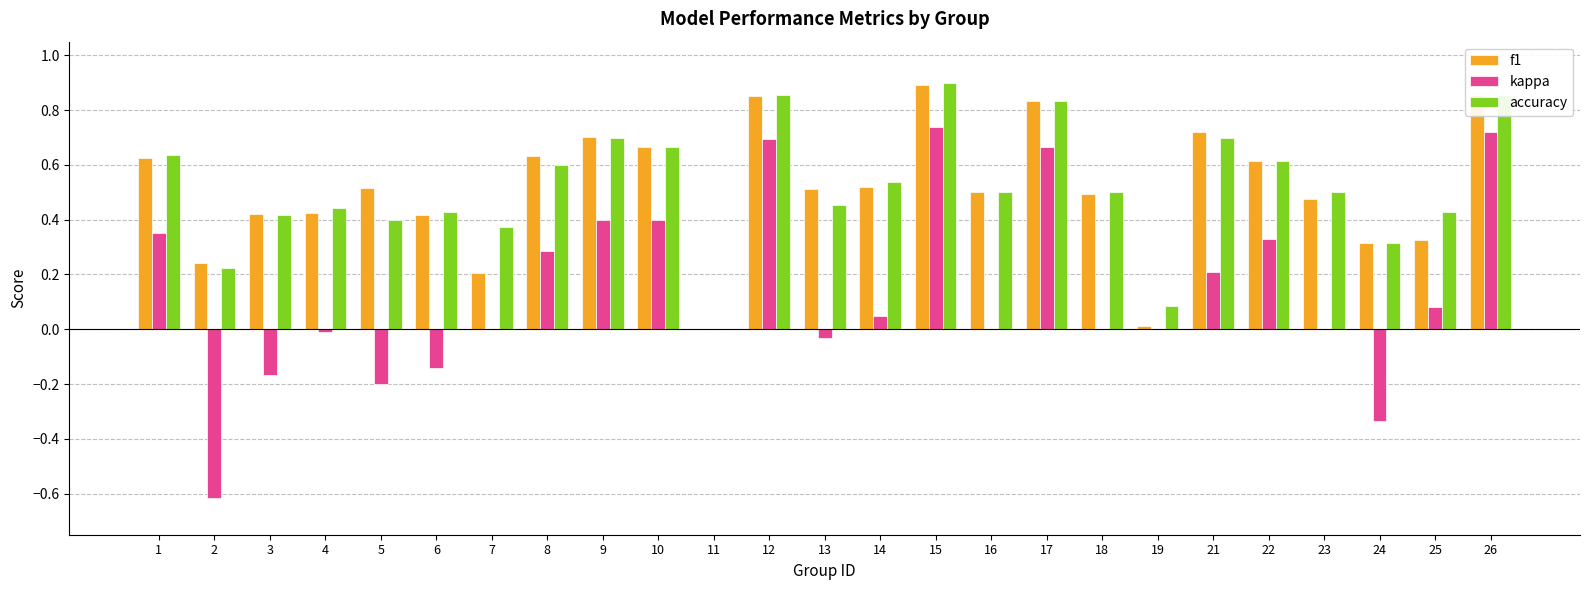

Is the value of kappa at 22 greater than the value of f1 at 26?

No